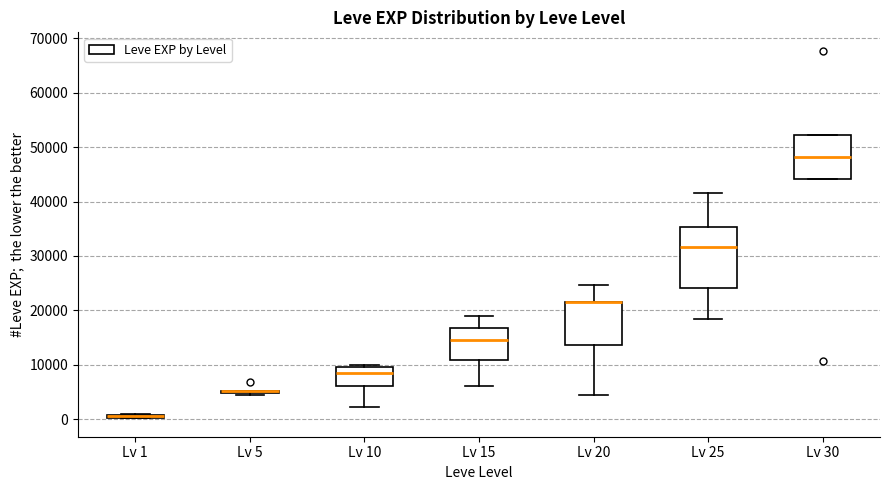

Where is the lower edge of the box for Lv 10 on the y-axis? The values are not printed on the chart, so give them approximately, as read against the axis.

6000